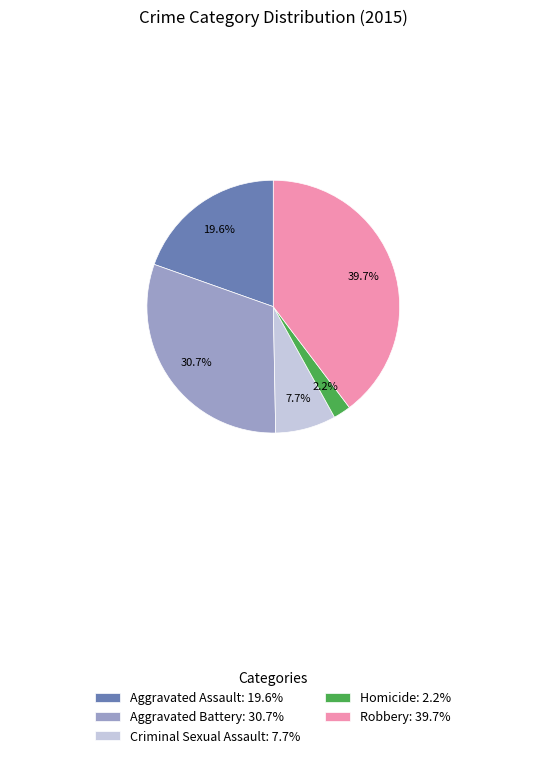

To the nearest percent, what percentage of the pie is Aggravated Battery?

31%